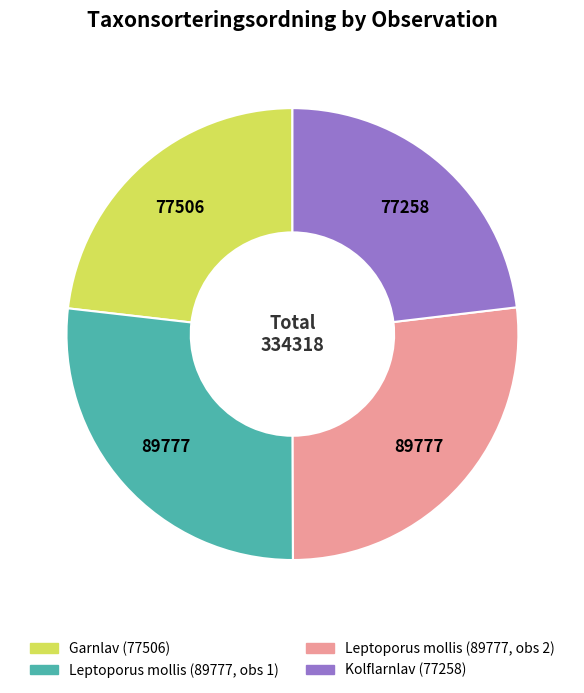

Is there any slice that represents more than half of the pie?

No